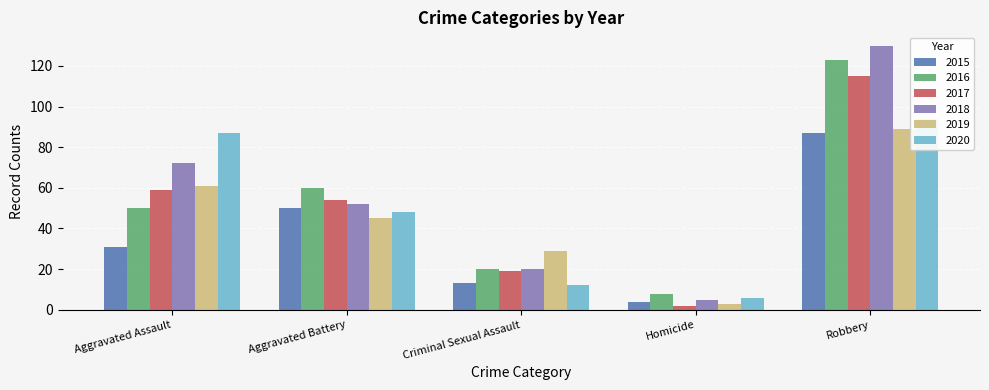

Which series has the largest range (max minus min)?

2018